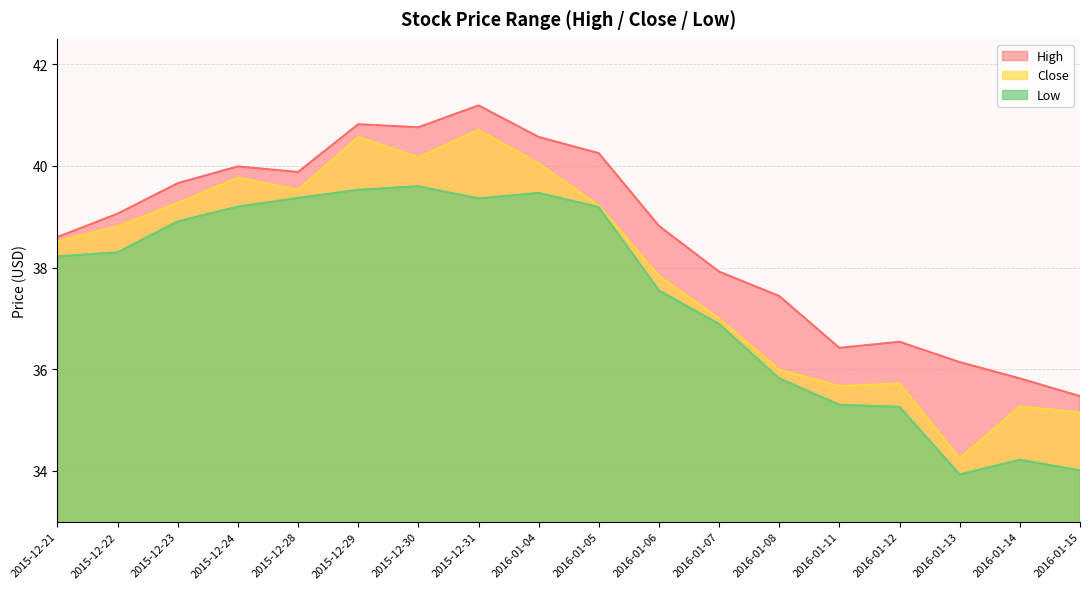

At how many categories does at least one series exceed 39?

9